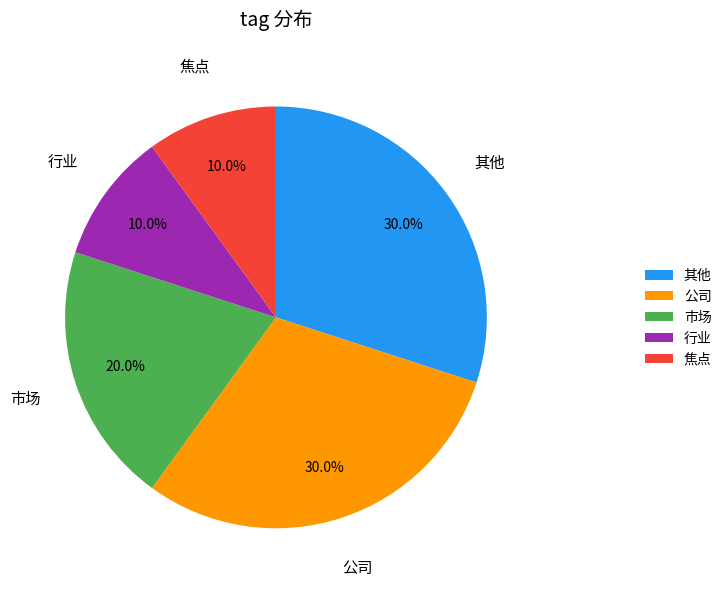

Approximately how many times larger is the value at 市场 compared to 焦点?

2.0